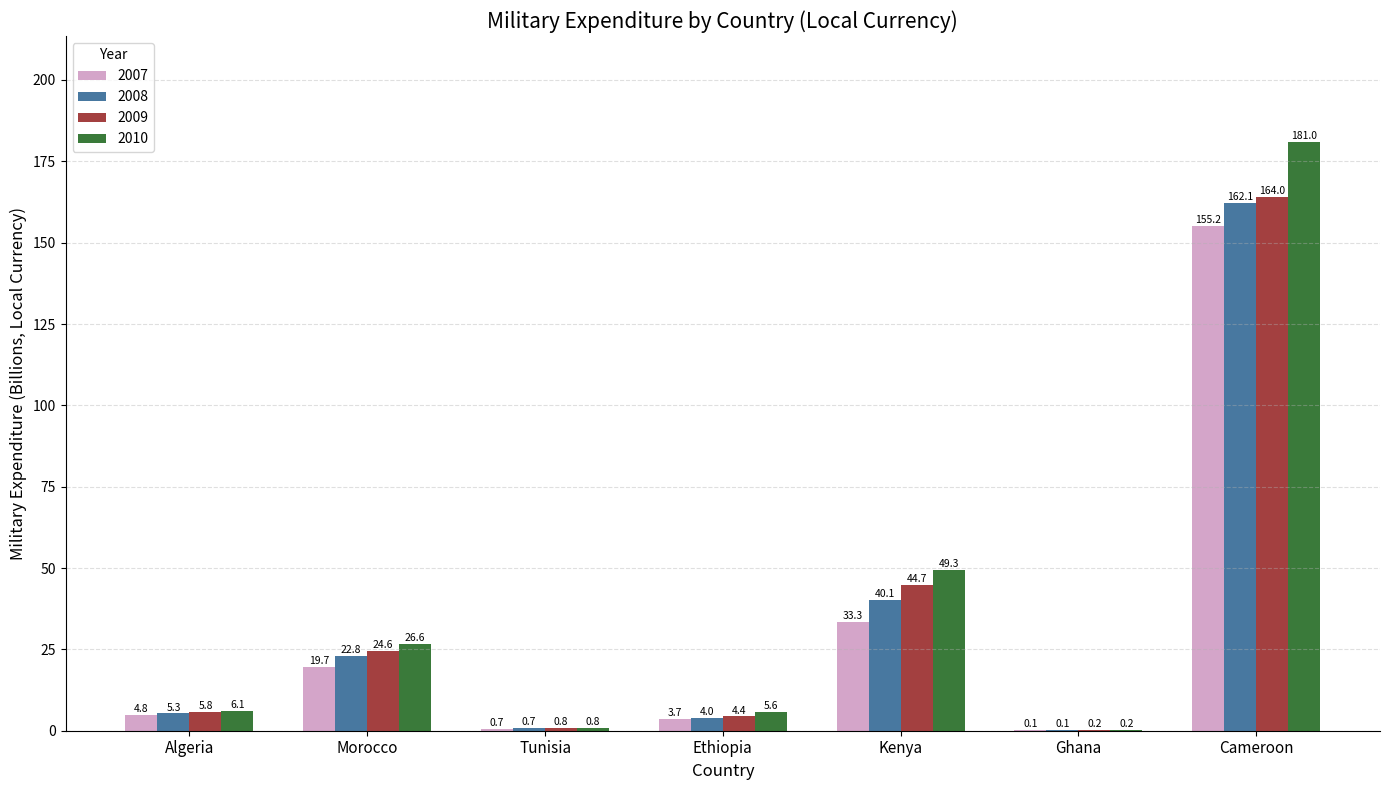

Which series changed the most between Morocco and Cameroon?

2010